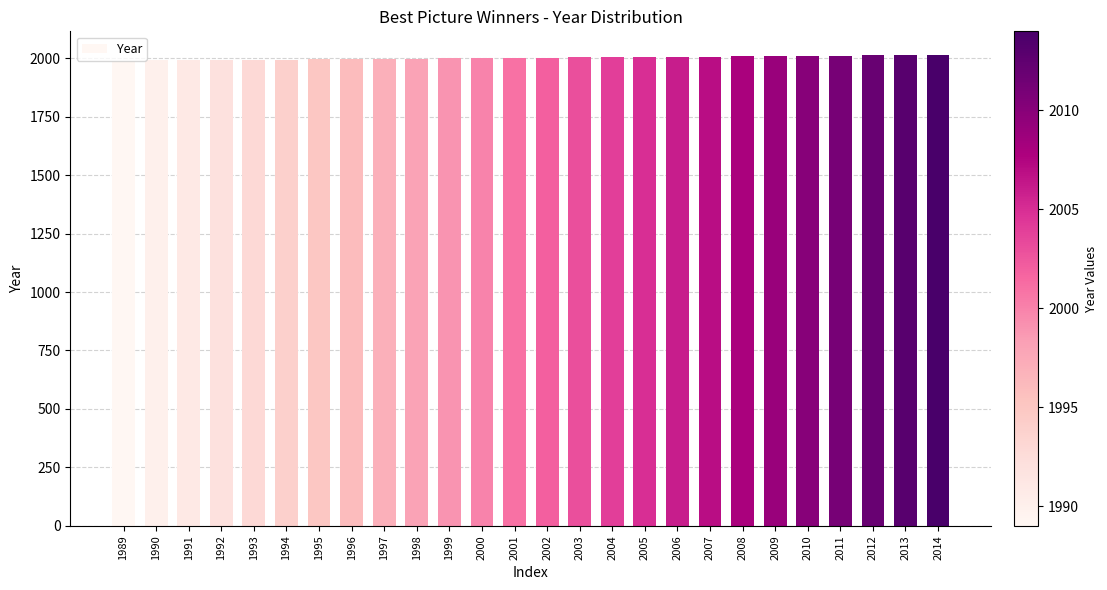

What is the sum of all values?

52039